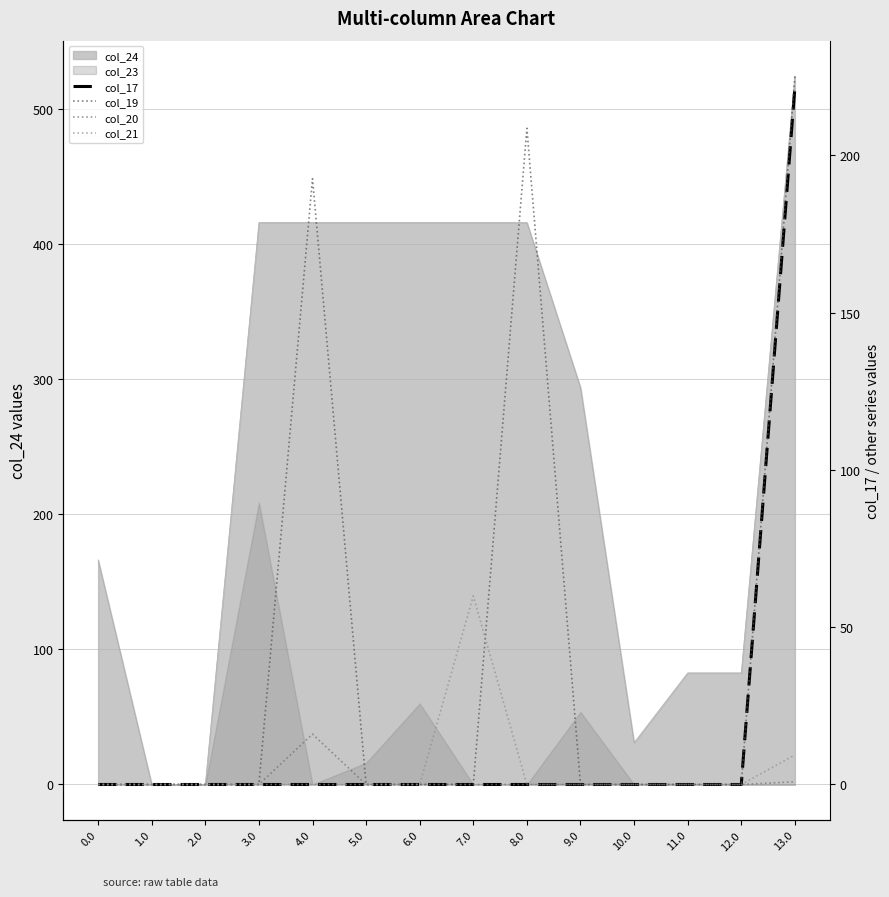

What is the label of the 6th point from the left?

5.0